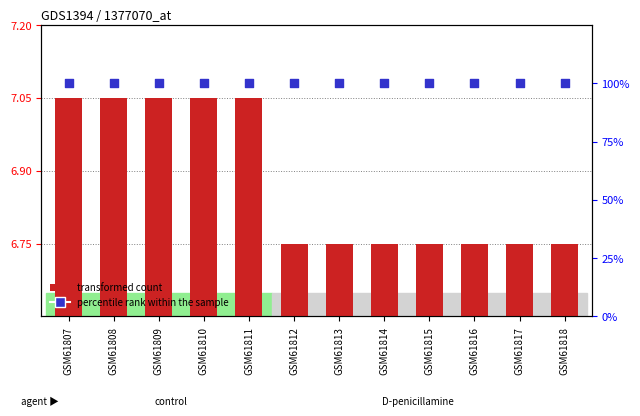

Which series has the widest spread of Y values?

transformed count